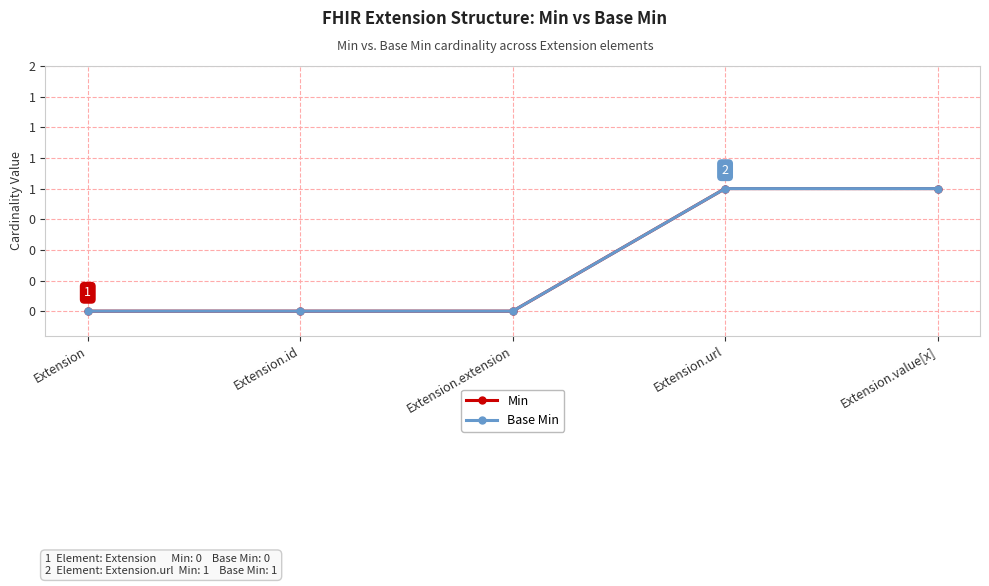

True or false: Base Min and Min cross at least once.

False